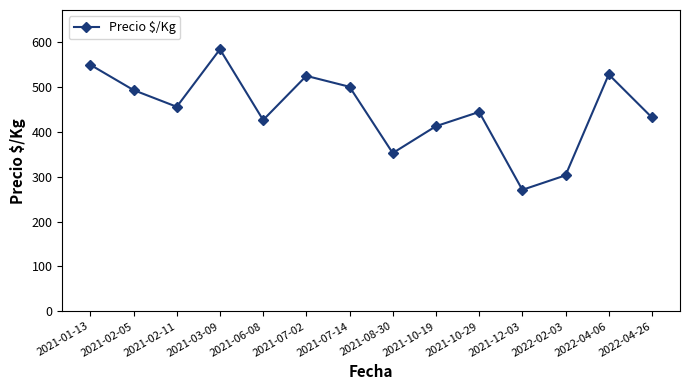

What is the difference between the values at 2021-08-30 and 2021-06-08?

73.6